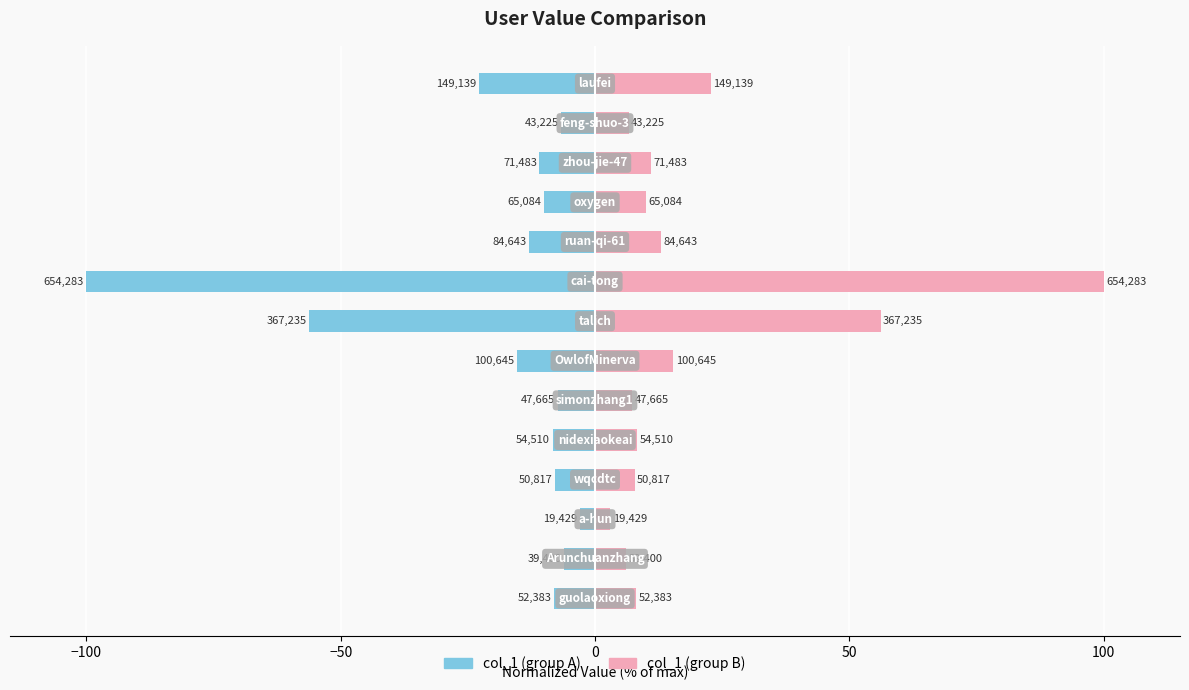

Rank the series by their average value, from highest to lowest.

col_1 (right), col_1 (left)